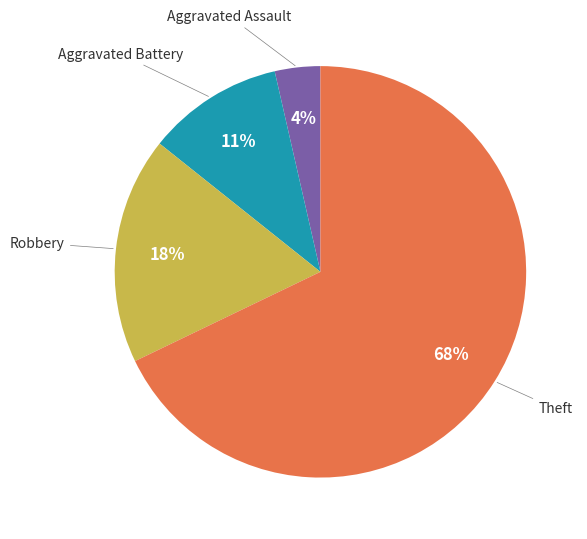

To the nearest percent, what is the average slice percentage?

25%